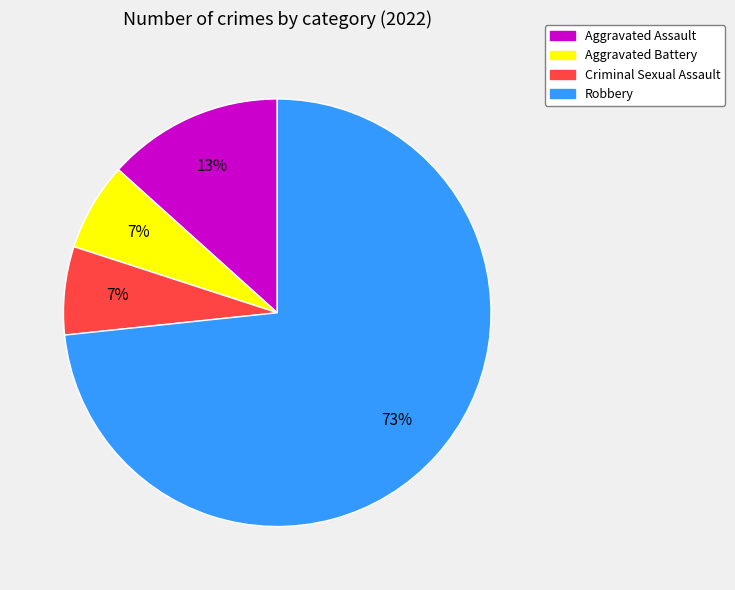

What is the majority slice?

Robbery